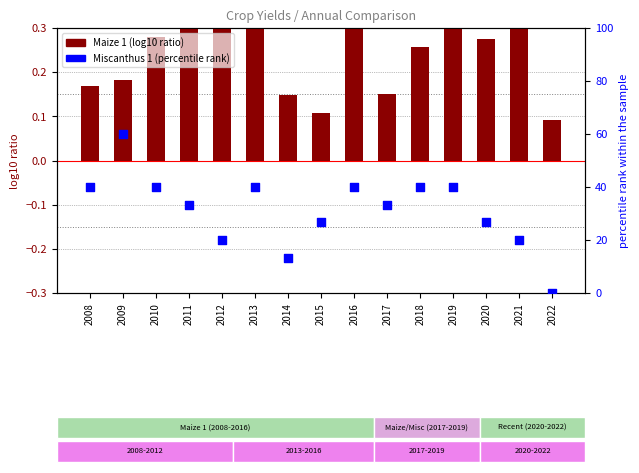

Is the value of Miscanthus 1 (percentile rank) at 2013 greater than the value of Maize 1 (log10 ratio) at 2008?

Yes